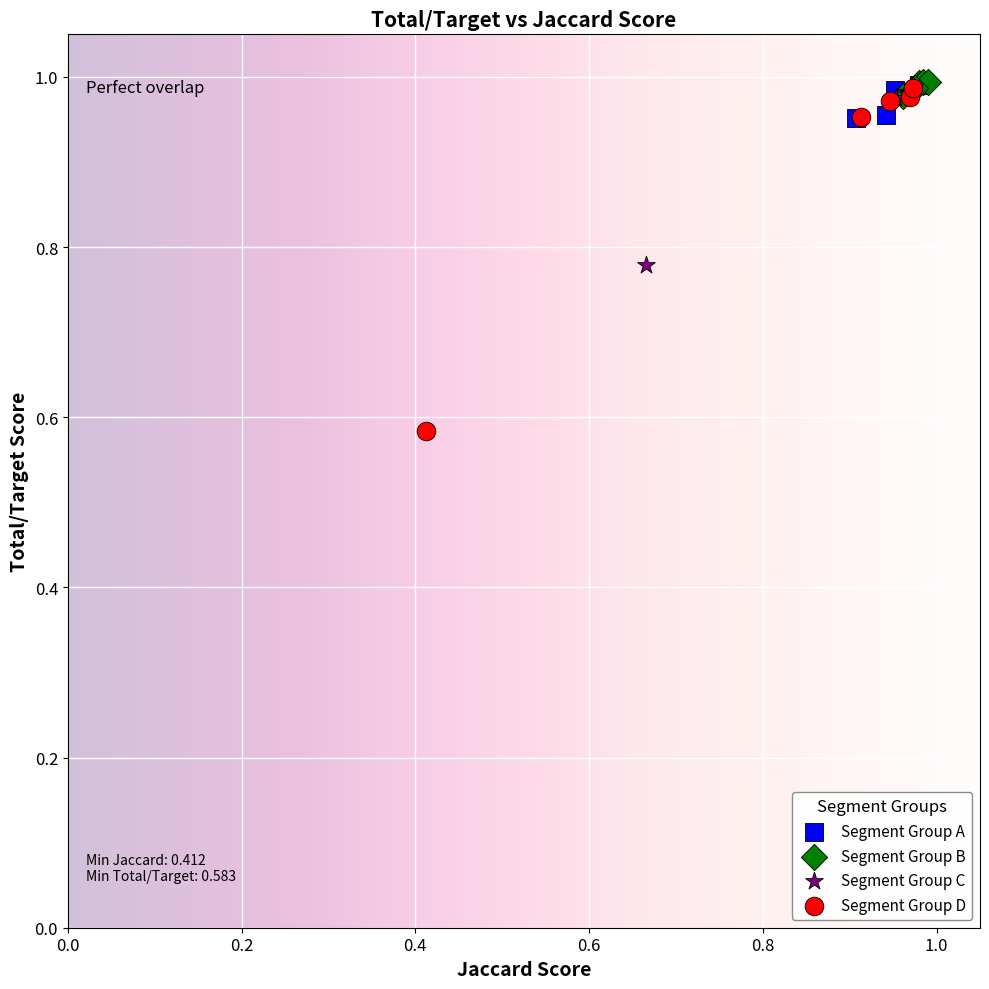

Which series contains the lowest Y value?

Segment Group D